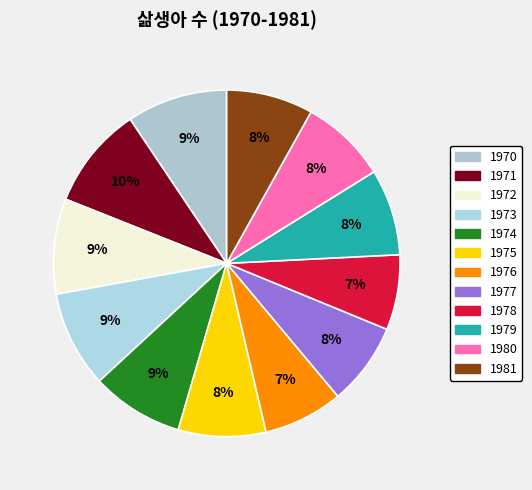

How many slices are in this pie chart?

12